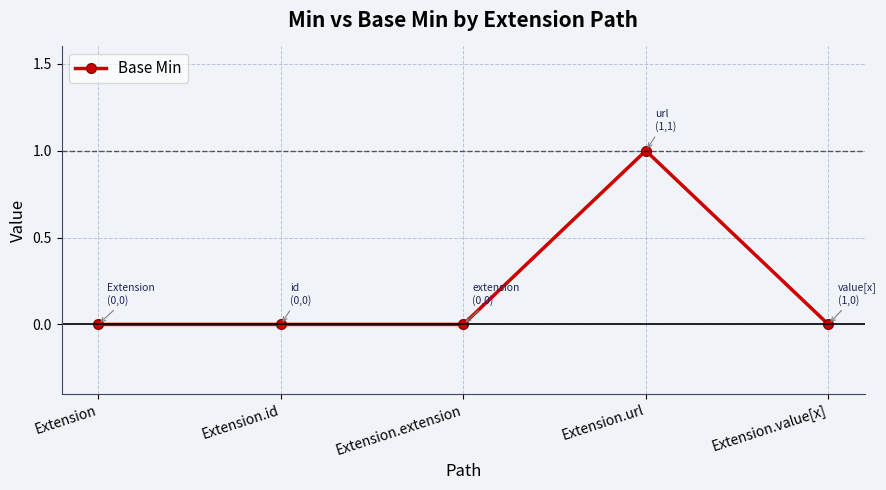

What is the label of the 3rd point from the right?

Extension.extension